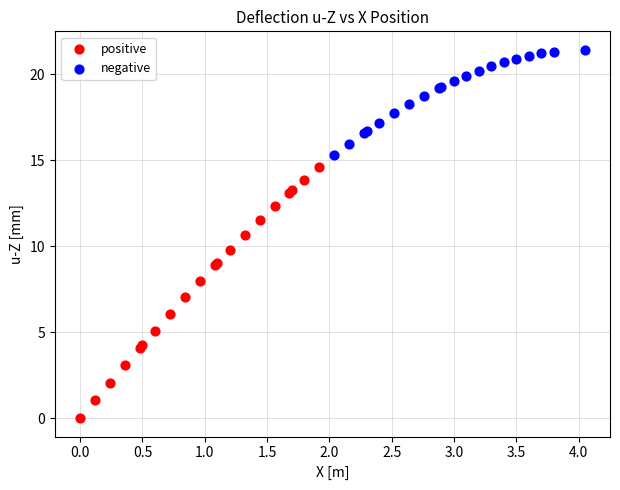

Which series has the widest spread of Y values?

positive